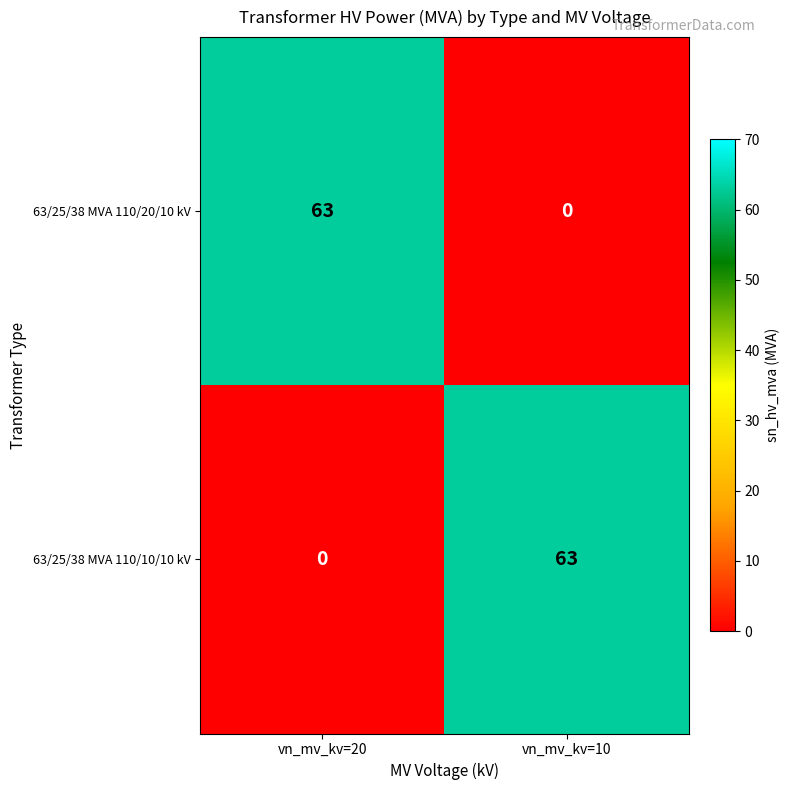

Rank the categories by 63/25/38 MVA 110/10/10 kV value from lowest to highest.

vn_mv_kv=20, vn_mv_kv=10